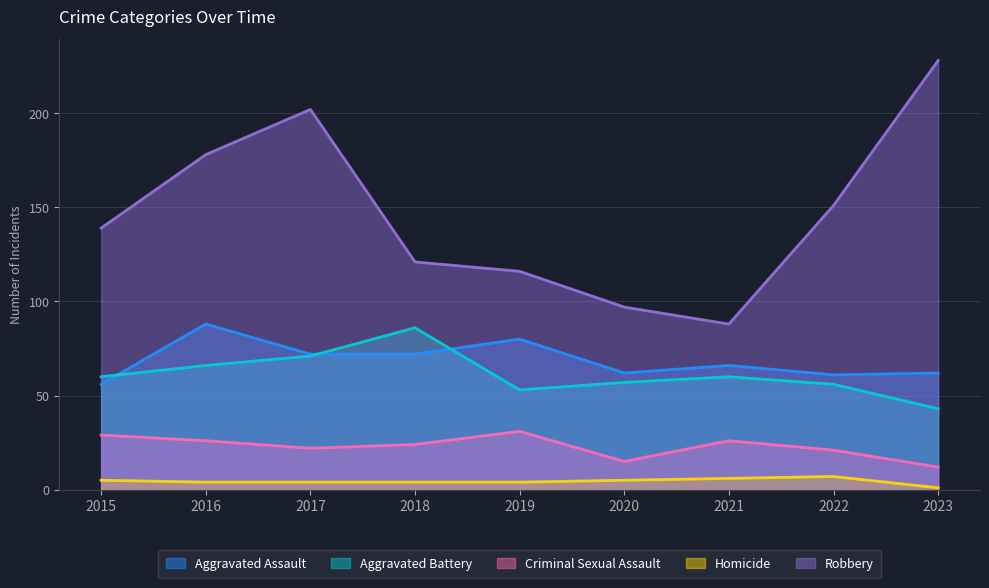

Does the chart display data point markers on the line(s)?

No